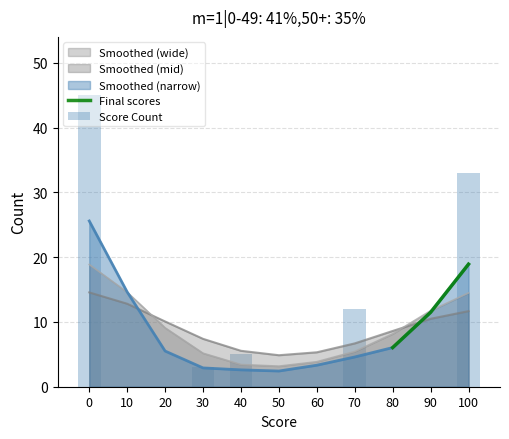

What value does the data have at 70?

12